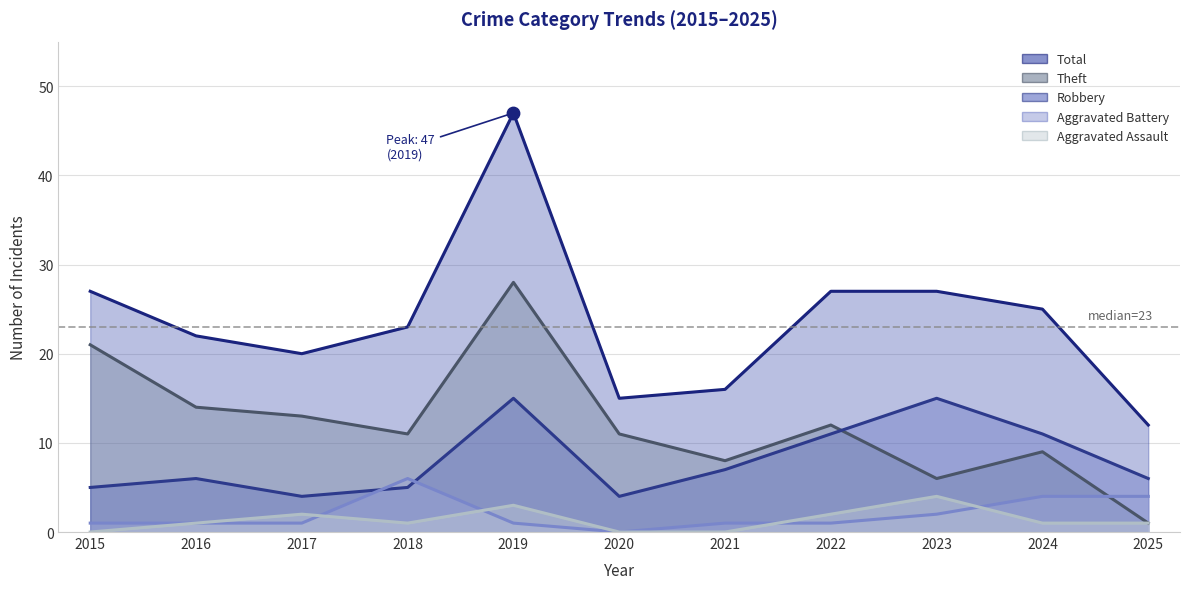

Is the value of Robbery at 2025 greater than the value of Aggravated Battery at 2020?

Yes